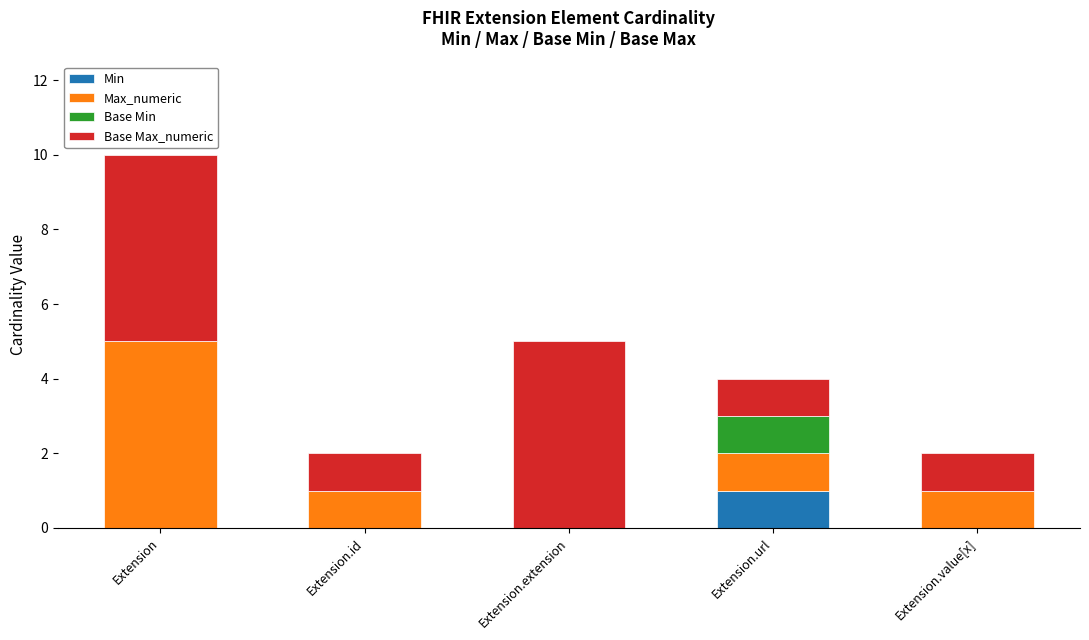

At which category is the sum across all series the highest?

Extension